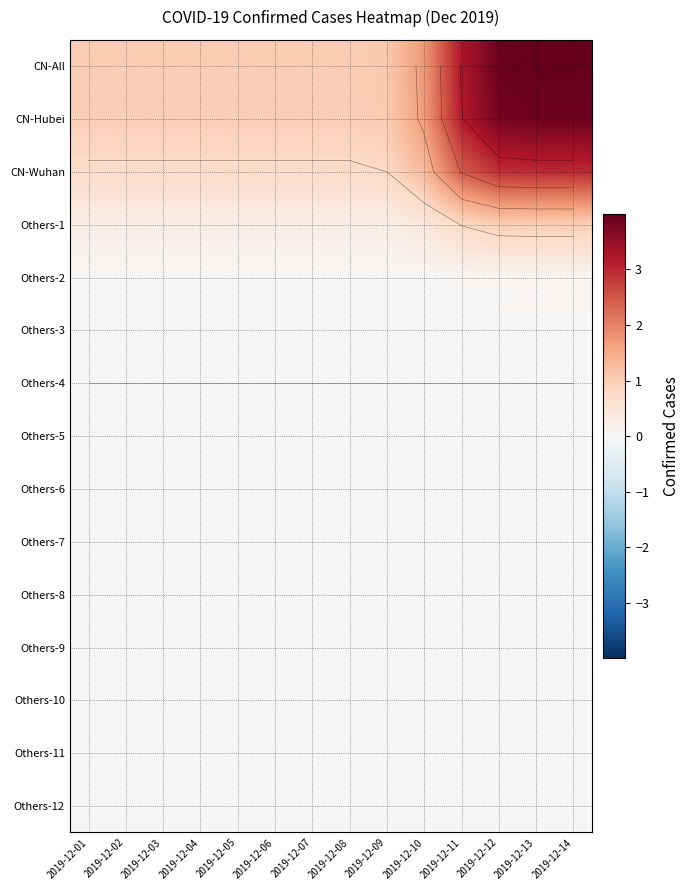

What is the approximate value of CN-Wuhan at 2019-12-10?

1.3